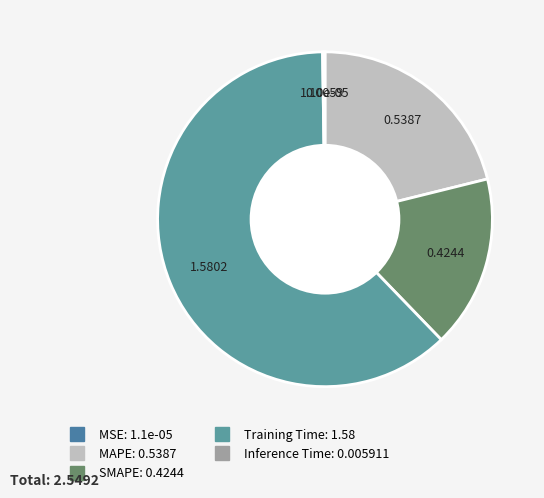

How many segments does this pie chart have?

5